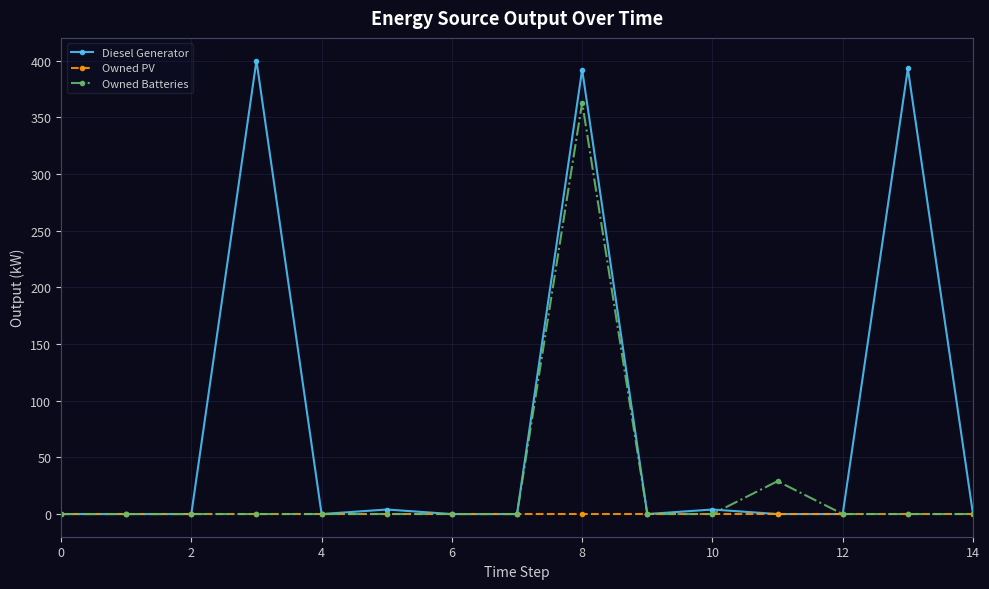

How many data points does each series have?

15